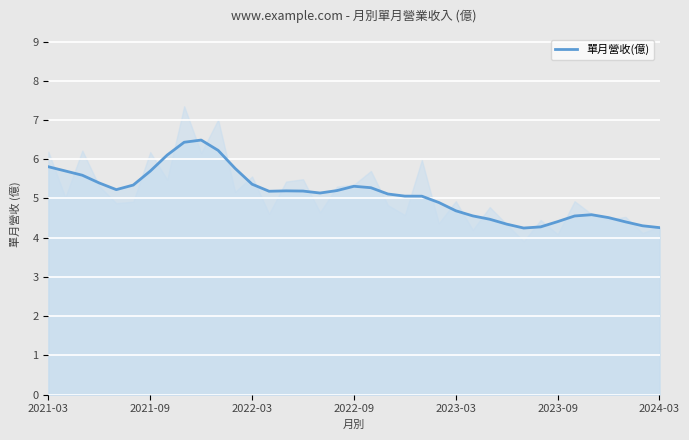

How many points are lower than both their immediate neighbors (excluding endpoints)?

4